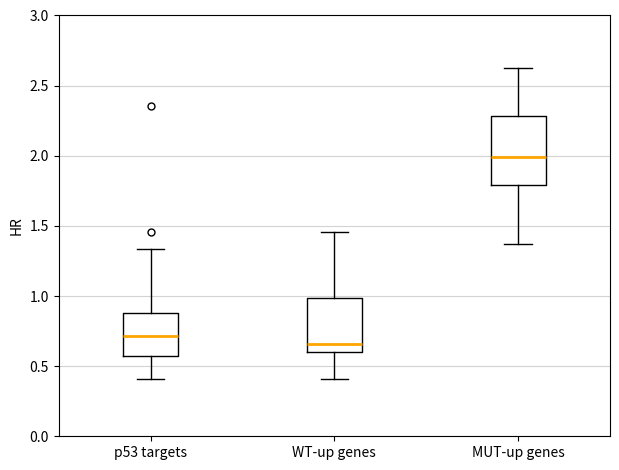

Where is the lower edge of the box for MUT-up genes on the y-axis? The values are not printed on the chart, so give them approximately, as read against the axis.

1.80